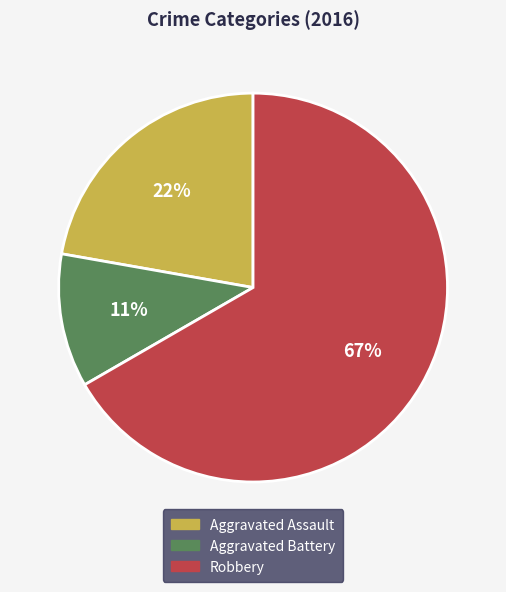

Between Aggravated Assault and Aggravated Battery, which is larger?

Aggravated Assault